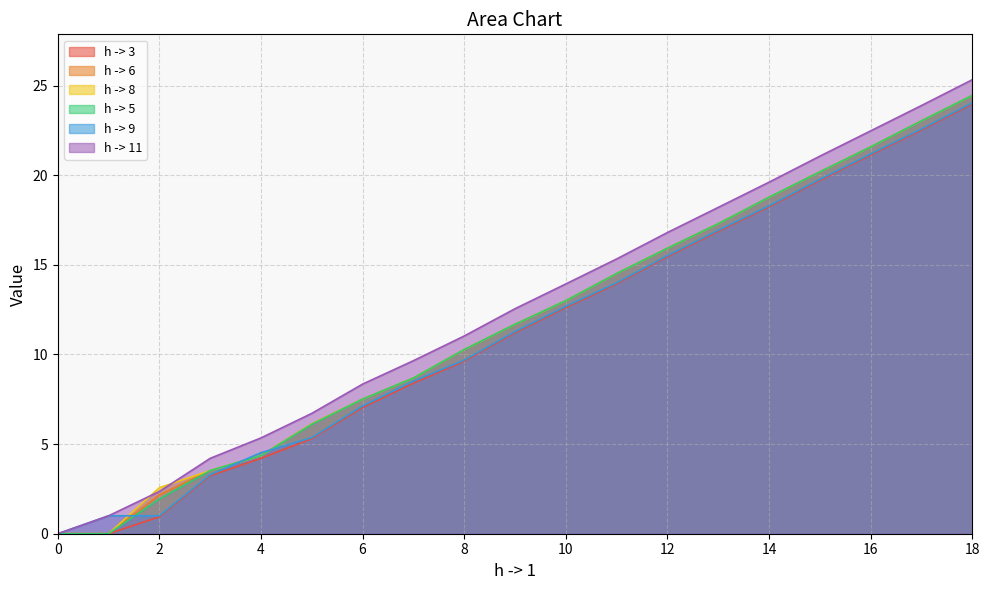

What value does the h -> 5 series have at 12?

15.9